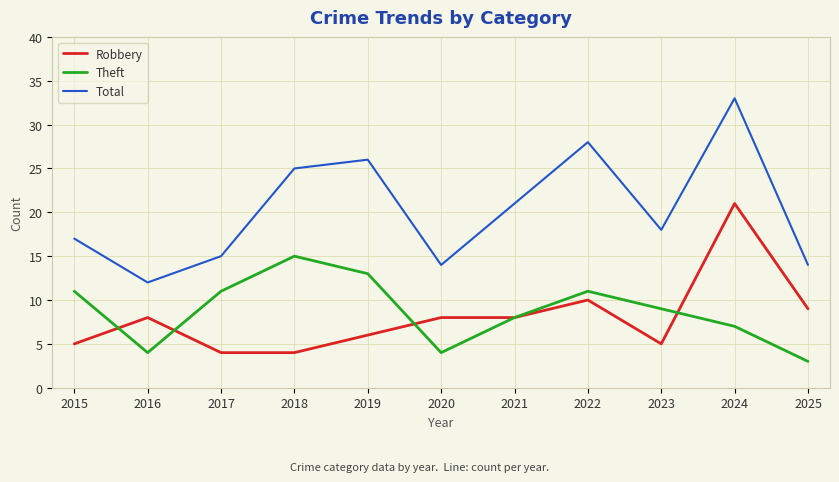

What is the difference between the highest and lowest values at 2018?

21